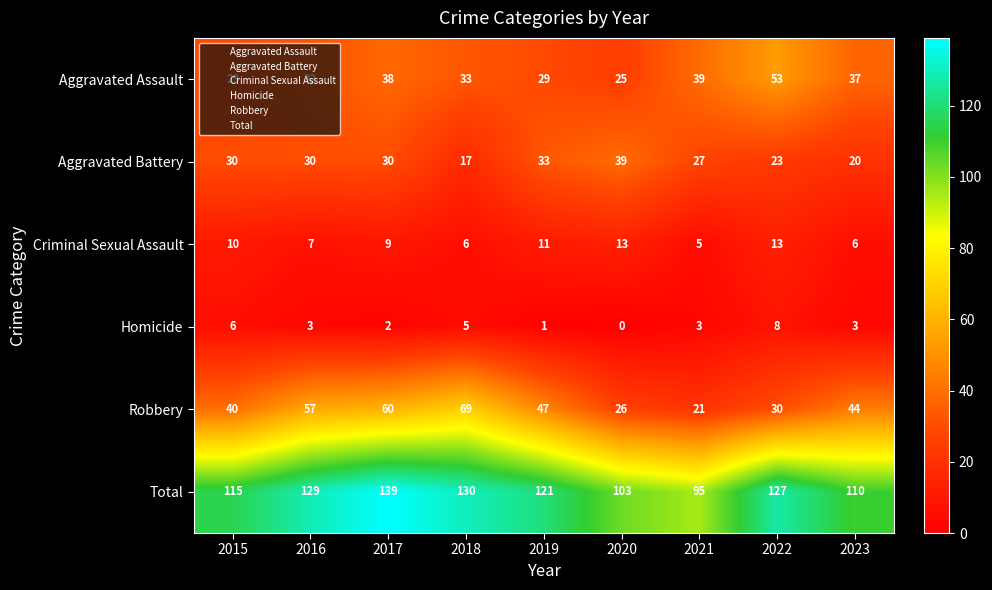

Is it true that Aggravated Assault equals 56 at 2021?

False